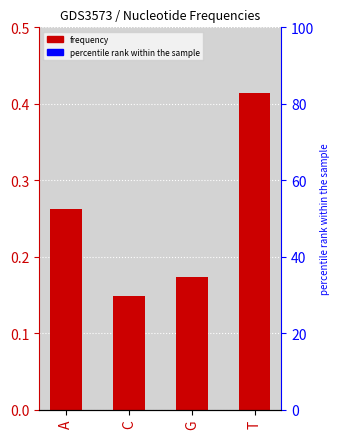

List the labels in order of value, largest first.

T, A, G, C